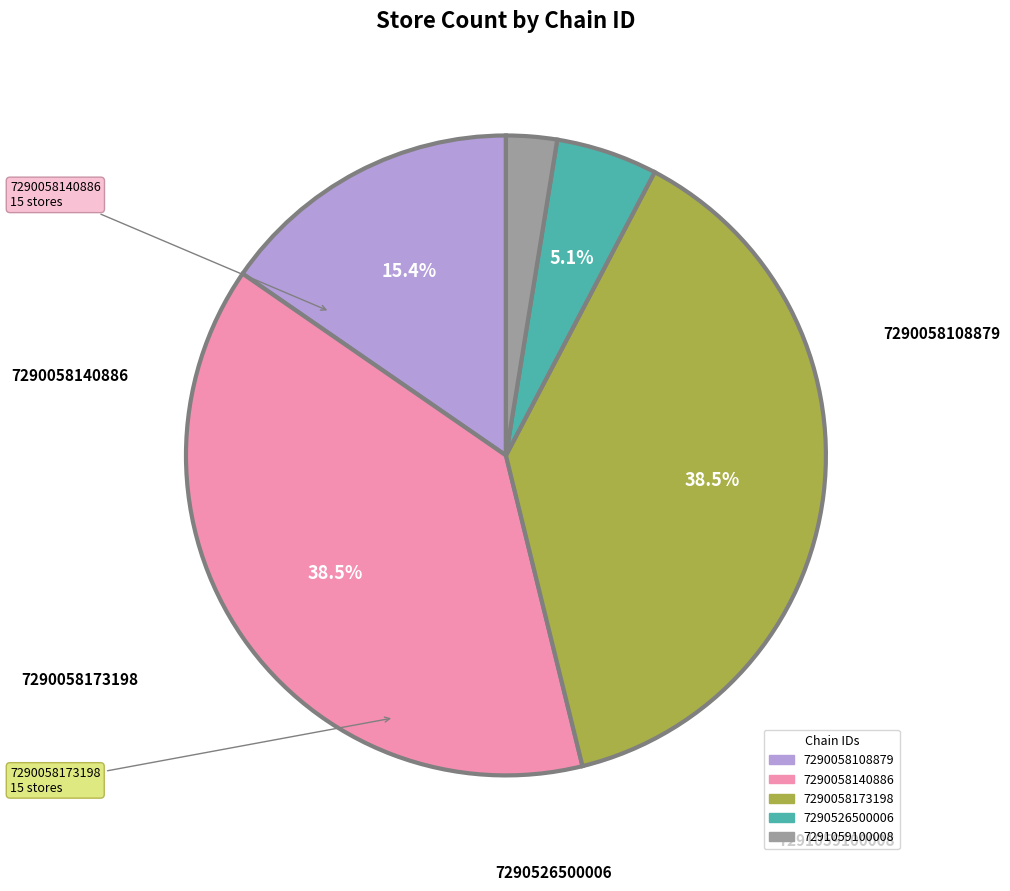

To the nearest percent, what is the difference between the largest and smallest slice percentages?

36%